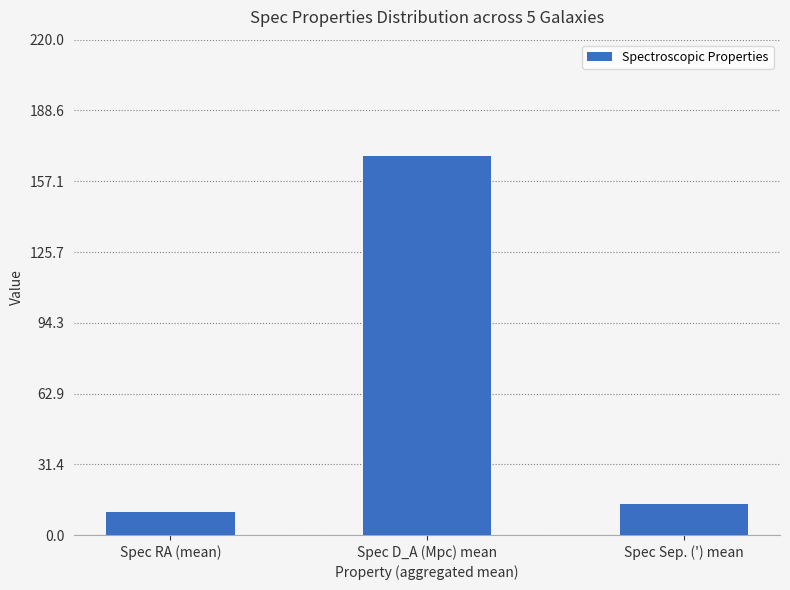

What is the value of the 1st bar from the left?

10.5